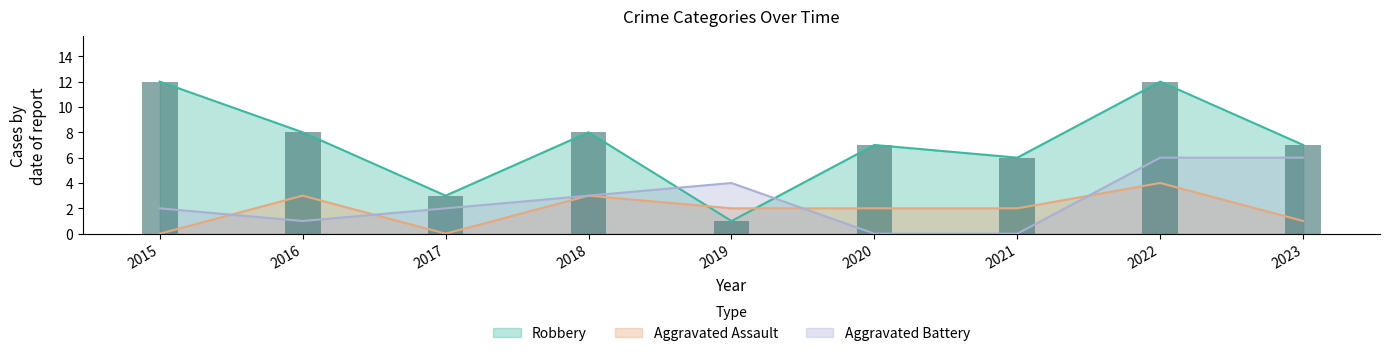

What is the difference between the Aggravated Battery values at 2022 and 2017?

4